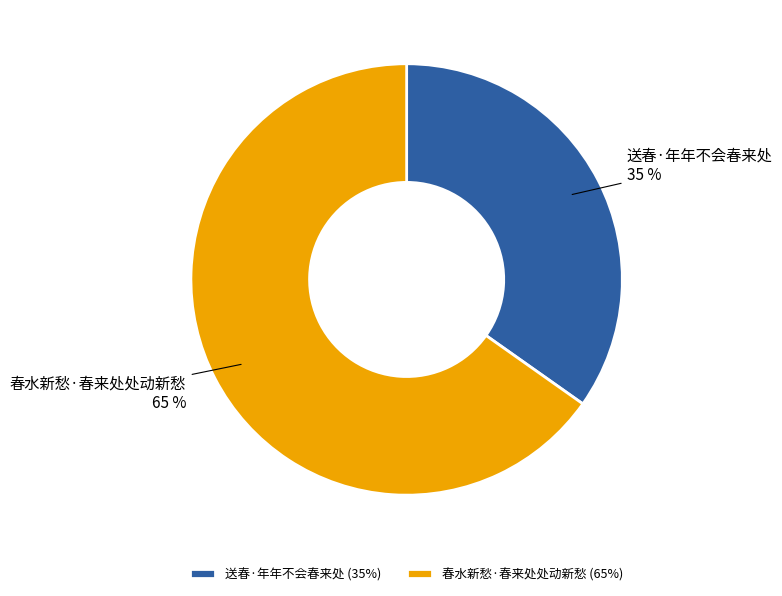

To the nearest percent, what percentage of the pie is 春水新愁·春来处处动新愁?

65%